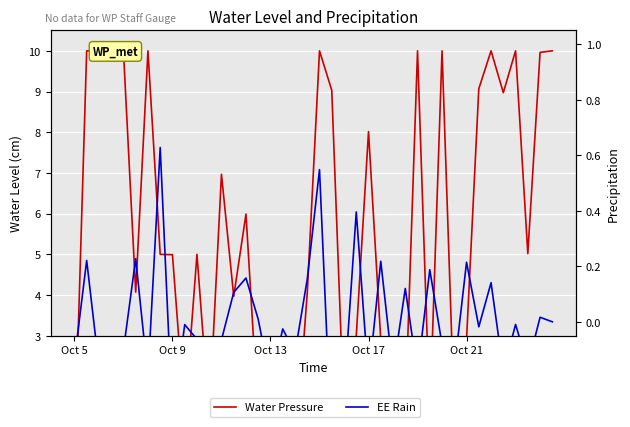

What is the lowest value of the EE Rain series?

-0.5